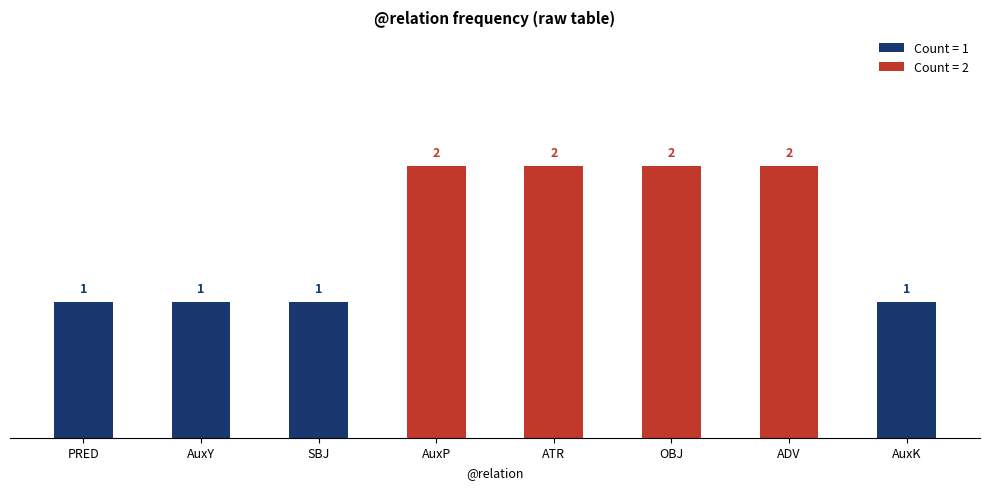

What is the label of the 7th bar from the left?

ADV